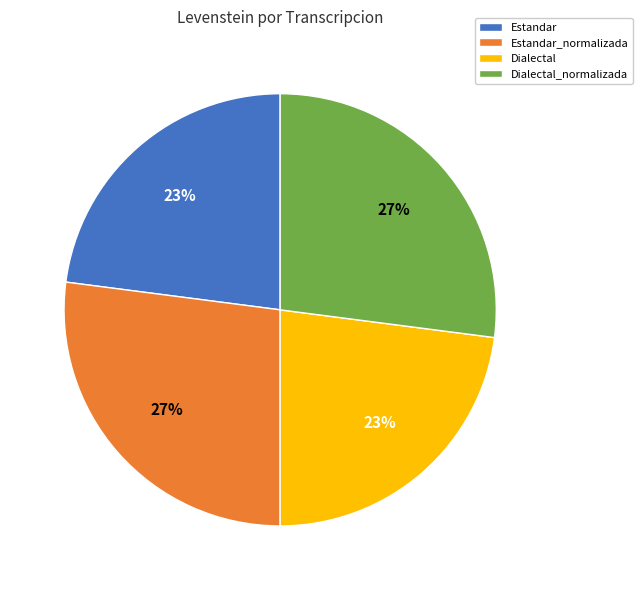

Between Dialectal and Dialectal_normalizada, which is larger?

Dialectal_normalizada